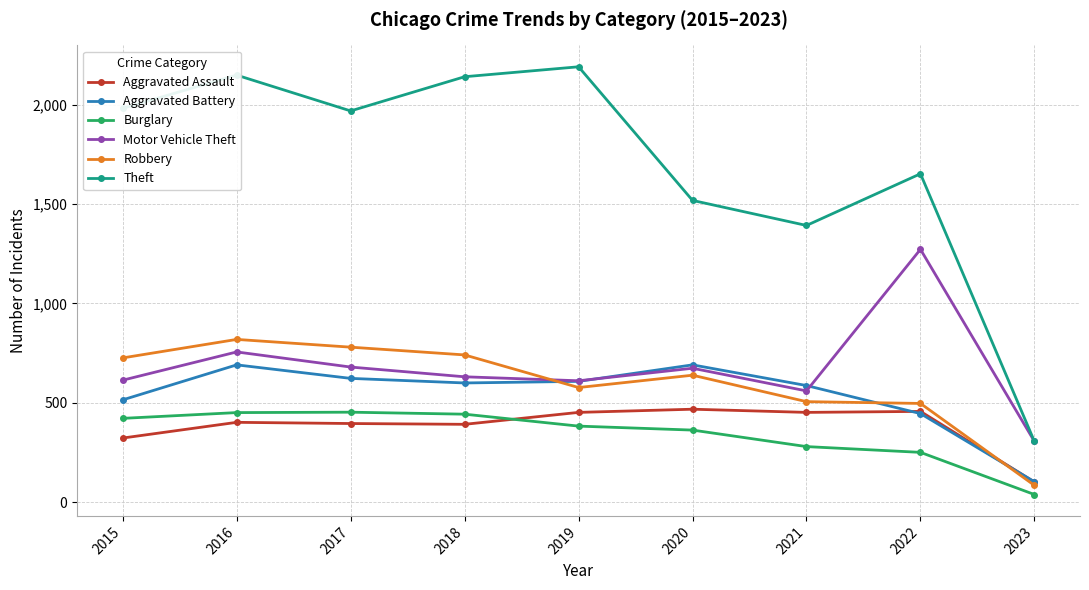

True or false: Theft has more than 0 points higher than both neighbors.

True